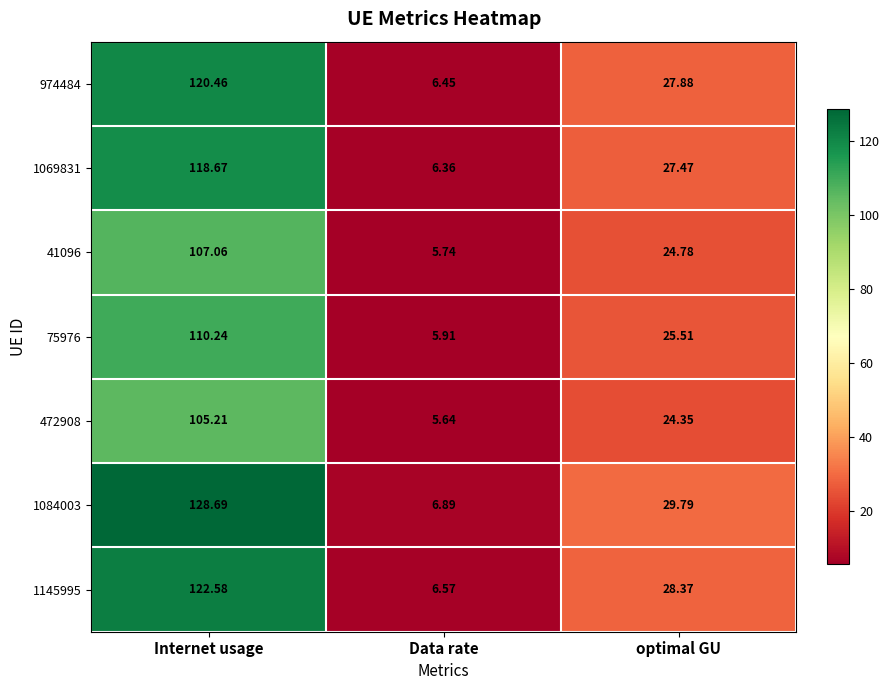

Which series has the largest total across all categories?

1084003